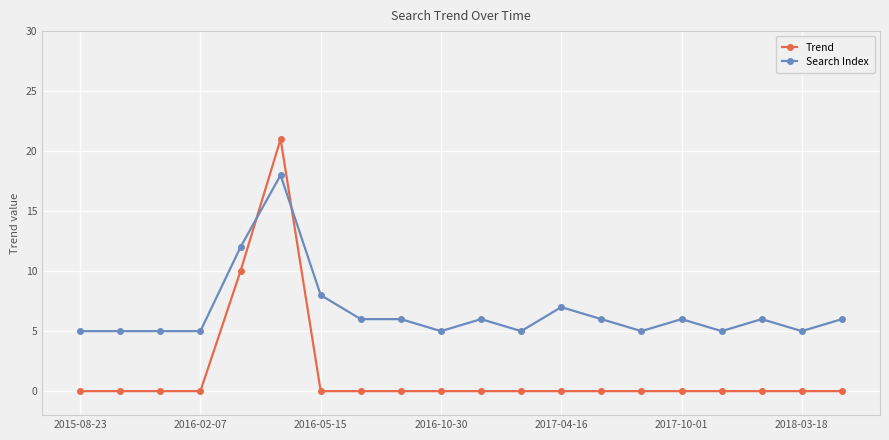

Rank the series by their maximum value, from lowest to highest.

Search Index, Trend